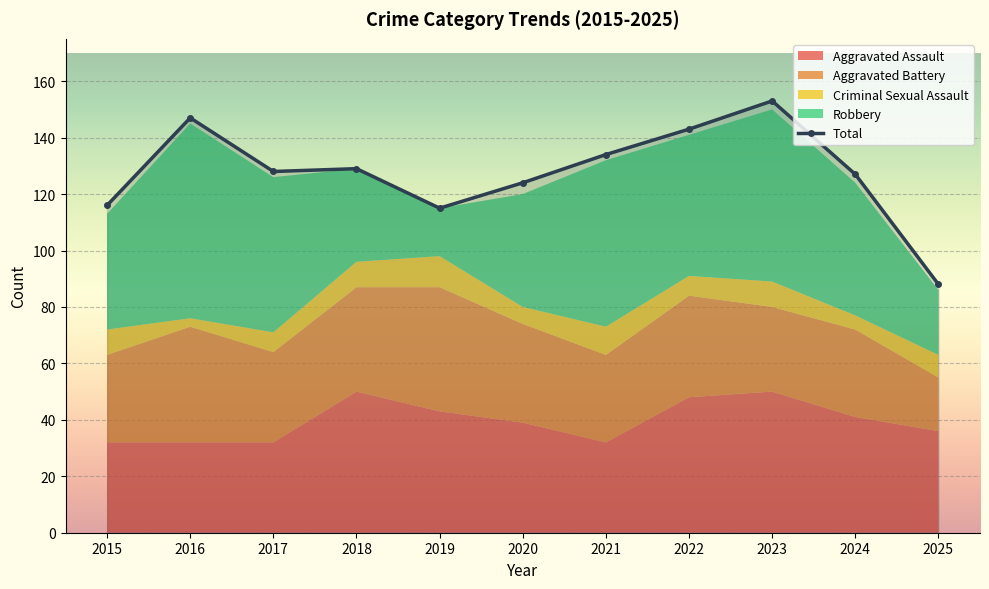

The Aggravated Battery series shows 47 at 2015. True or false?

False